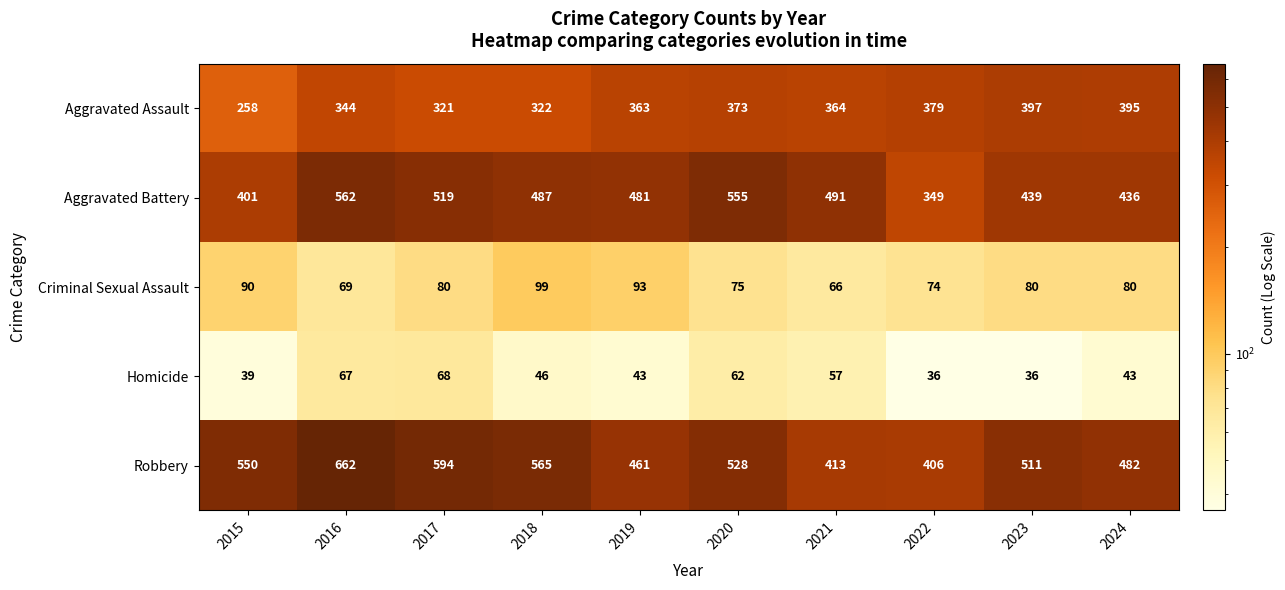

How many categories are shown in the chart?

10